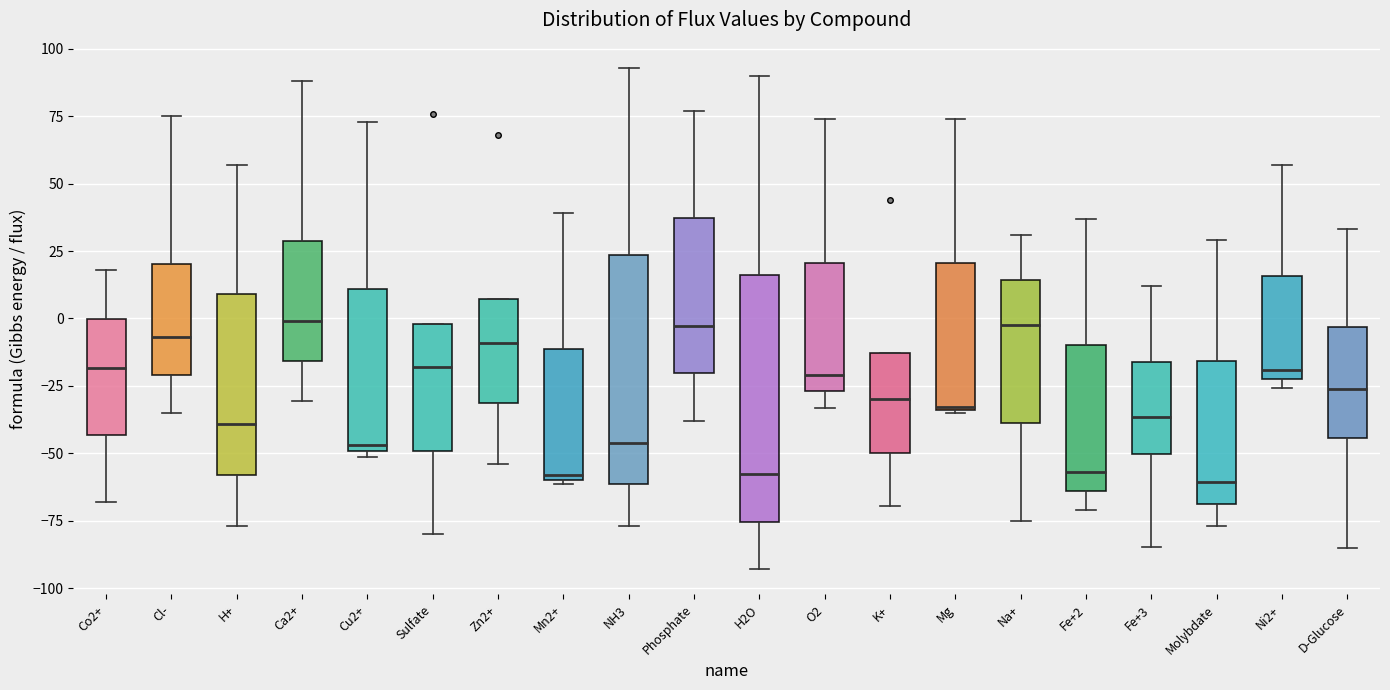

Which box is the tallest, from its lower edge to its upper edge?

H2O